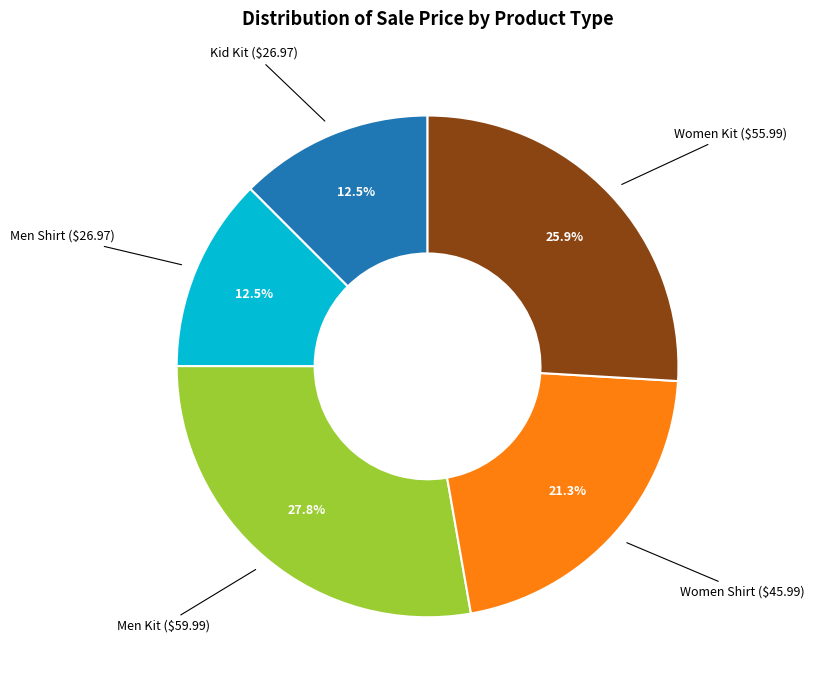

Is there any slice that represents more than half of the pie?

No